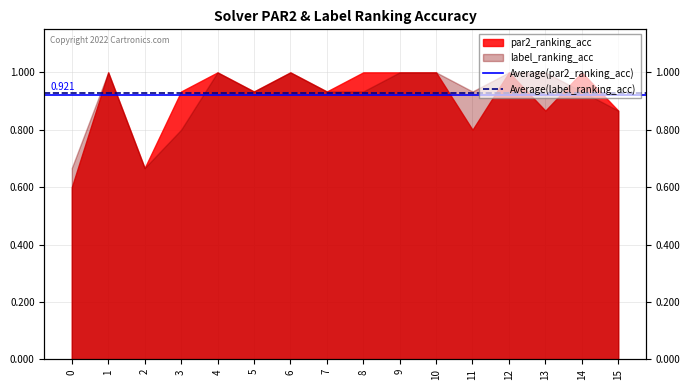

True or false: Average(label_ranking_acc) has a value of 0.3 at 1.

False